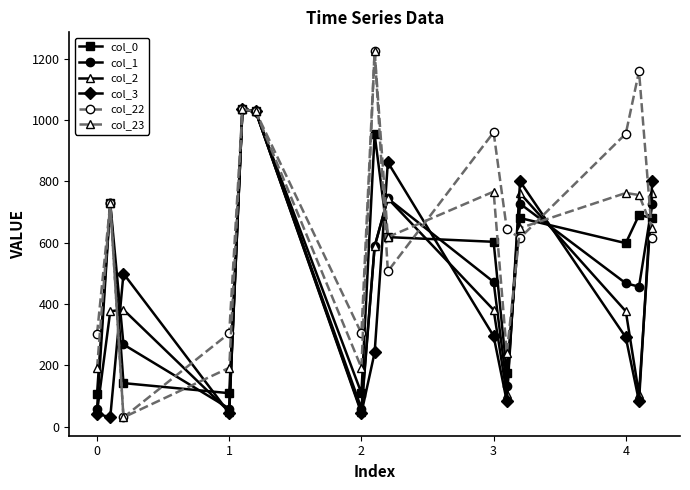

How many data points does each series have?

15